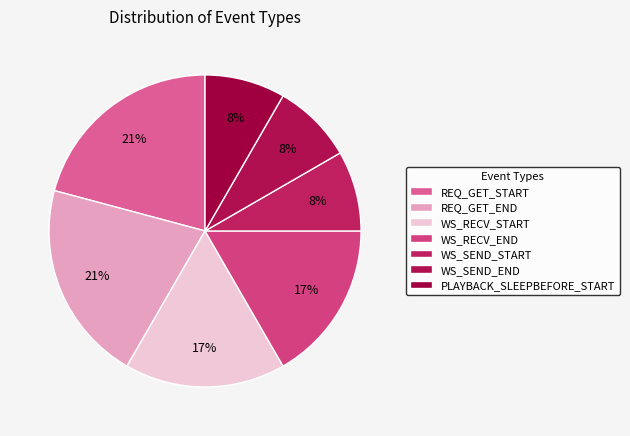

Count the number of slices in the pie.

7